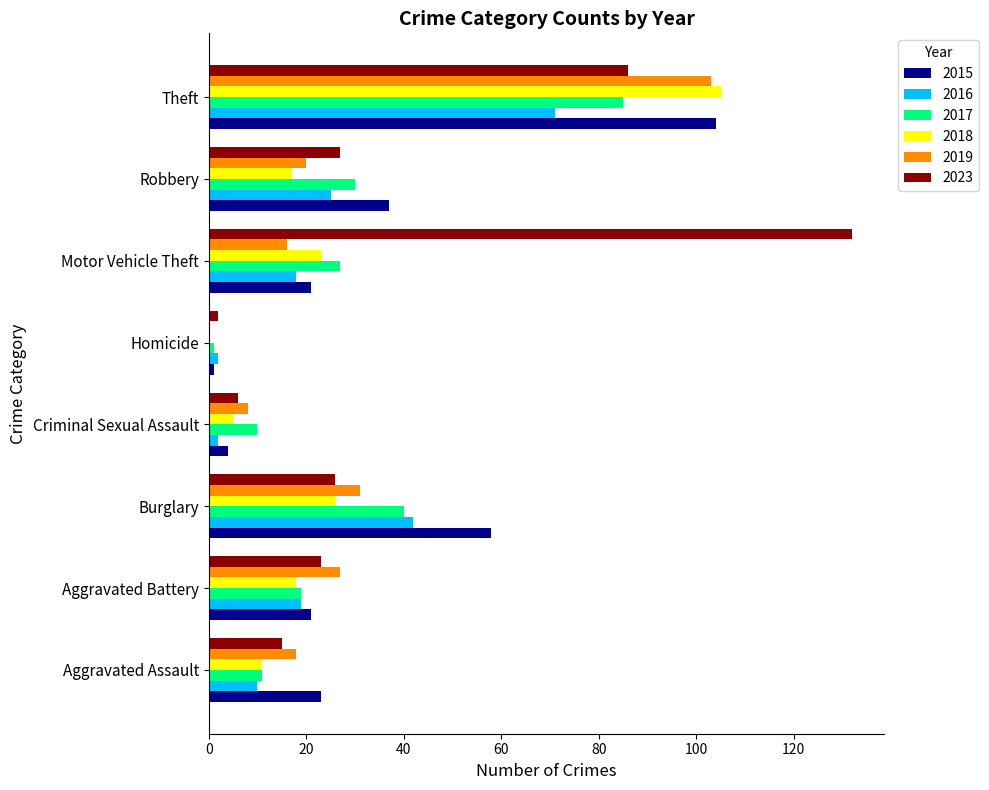

At which category is the sum across all series the highest?

Theft